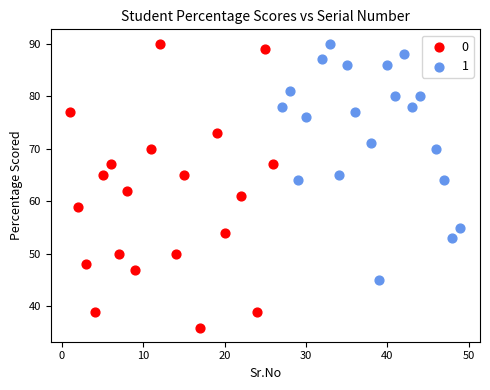

Which series has the largest Y range (max minus min)?

0